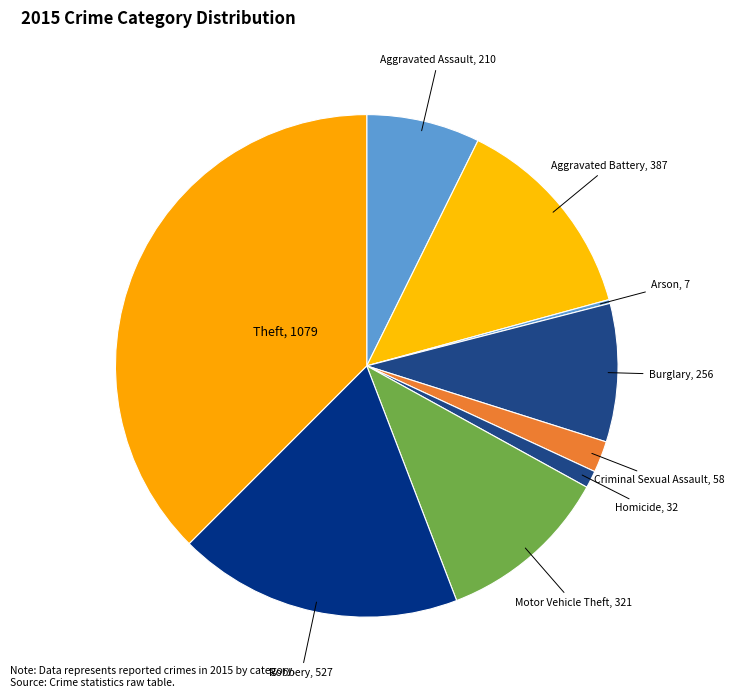

Is there a majority slice in this chart?

No